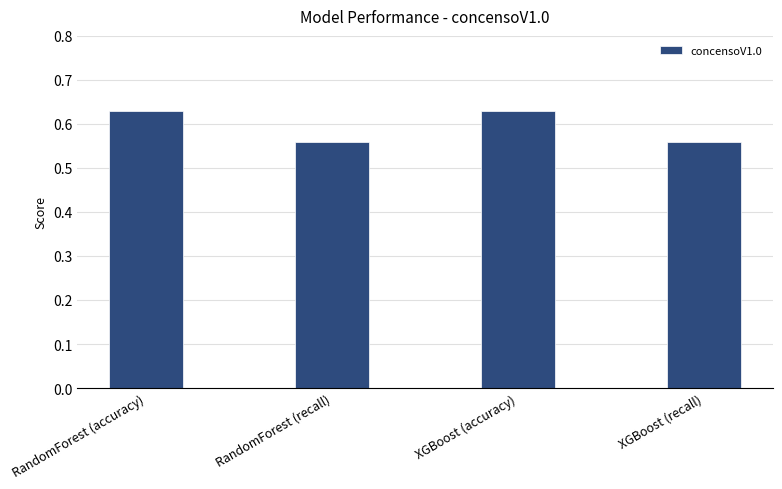

What is the change in value from RandomForest (recall) to XGBoost (accuracy)?

+0.1